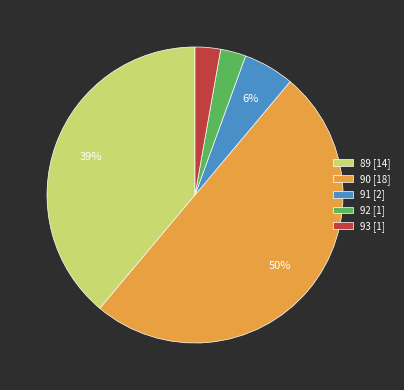

Is 92 the majority of the pie?

No